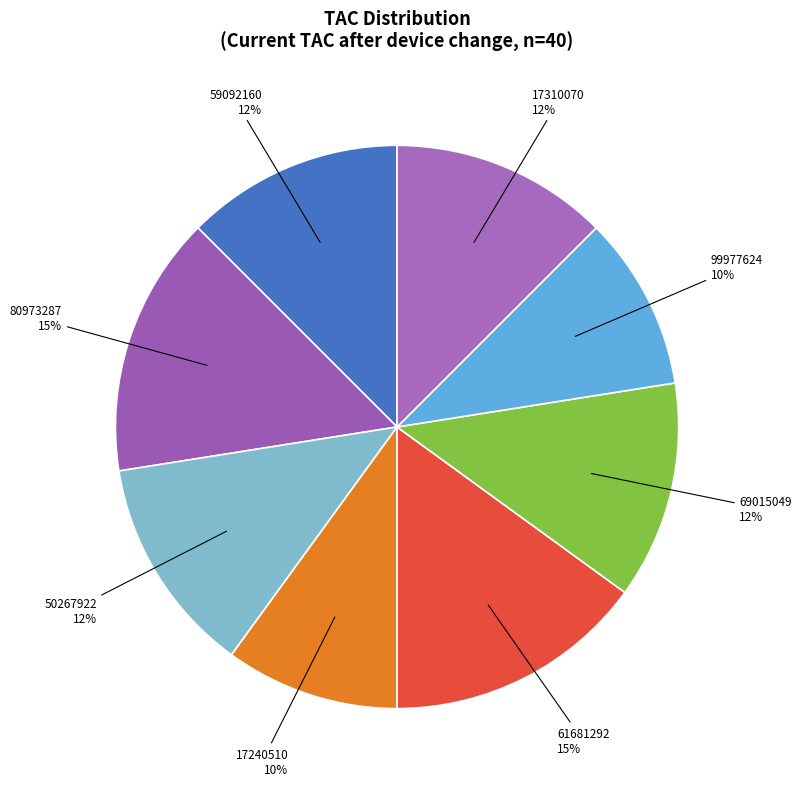

Between 17240510 and 80973287, which is larger?

80973287